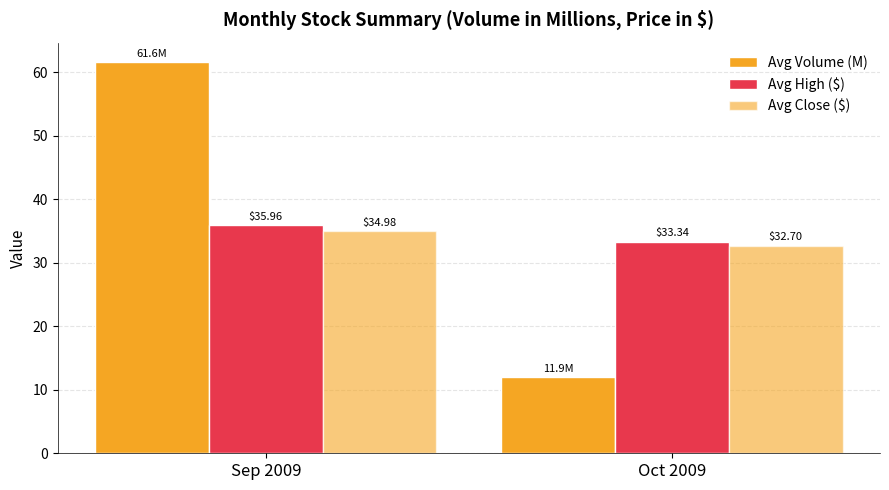

What position from the right is Sep 2009?

2